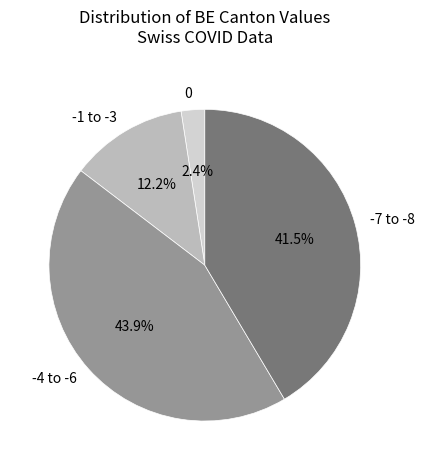

Combined, what portion of the pie is -4 to -6 and -7 to -8?

85.4%